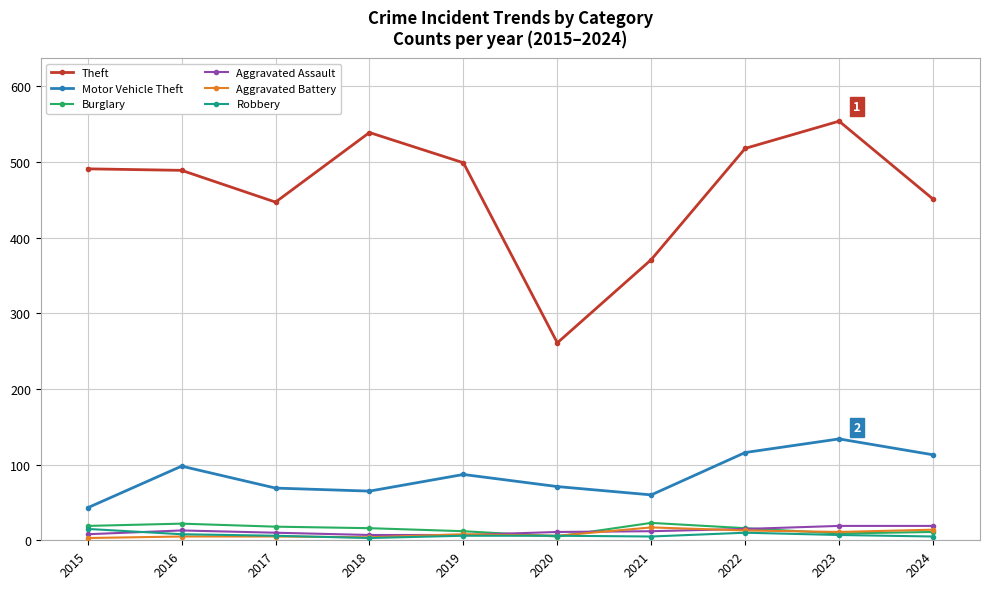

What is the lowest value of the Motor Vehicle Theft series?

43